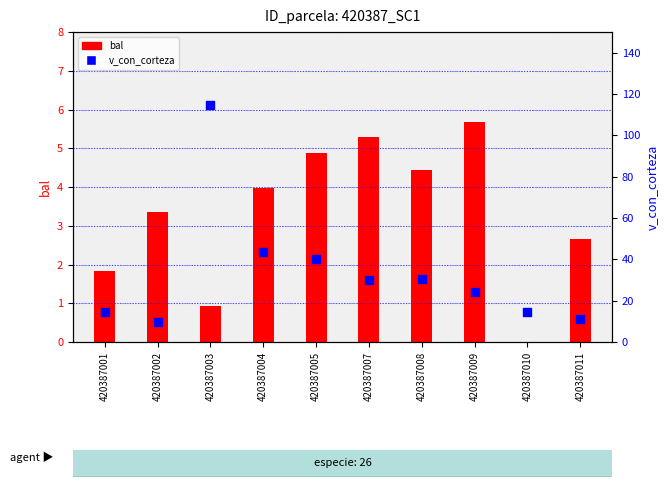

At how many categories does at least one series exceed 77?

1